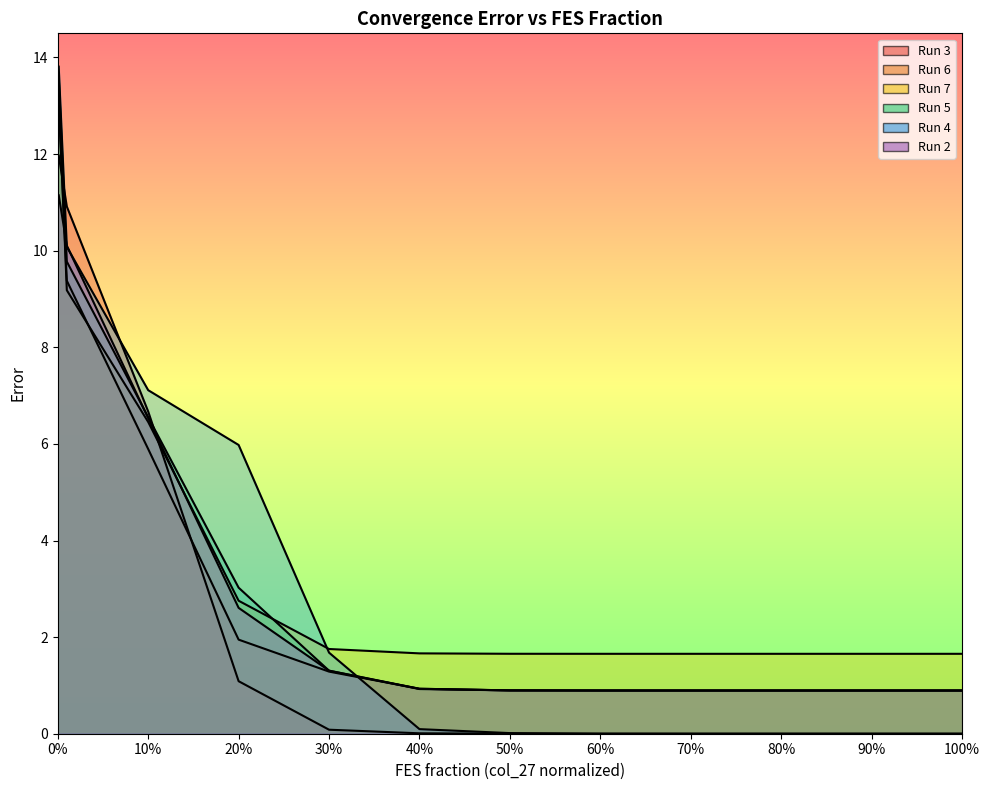

Reading left to right, transcribe all the data shown in this chart.

Run 3: 12.0	12.0	10.9	6.7	1.1	0.1	0.0	0.0	0.0	0.0	0.0	0.0	0.0
Run 6: 13.0	13.0	9.4	5.9	1.9	1.3	0.9	0.9	0.9	0.9	0.9	0.9	0.9
Run 7: 14.0	13.3	9.2	6.5	2.8	1.8	1.7	1.7	1.7	1.7	1.7	1.7	1.7
Run 5: 13.6	13.6	9.8	6.6	3.0	1.3	0.9	0.9	0.9	0.9	0.9	0.9	0.9
Run 4: 13.8	13.8	10.1	7.1	6.0	1.7	0.1	0.0	0.0	0.0	0.0	0.0	0.0
Run 2: 11.2	11.2	10.1	6.5	2.6	1.3	0.9	0.9	0.9	0.9	0.9	0.9	0.9